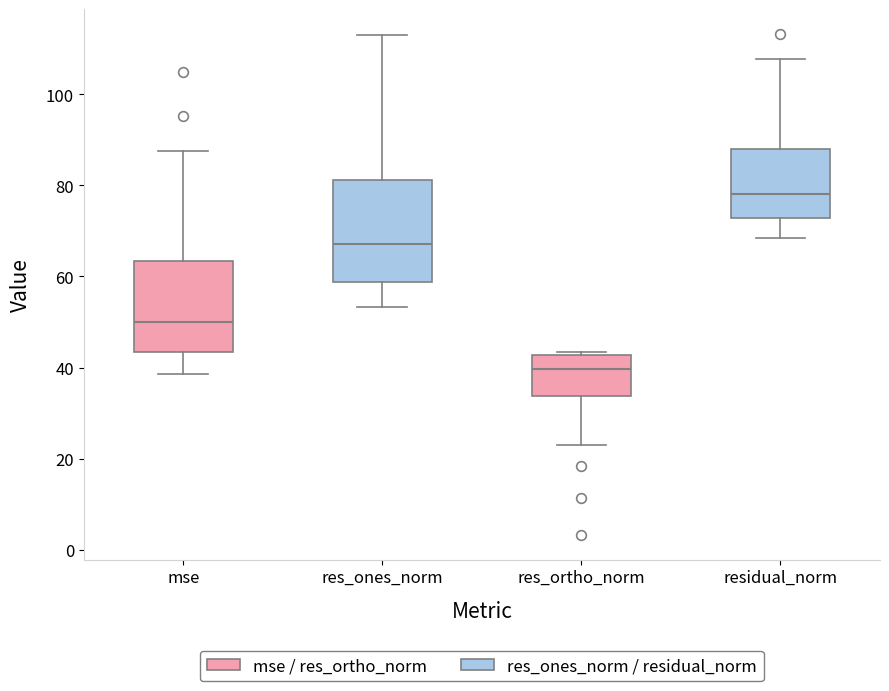

Which box has the lowest median line?

res_ortho_norm